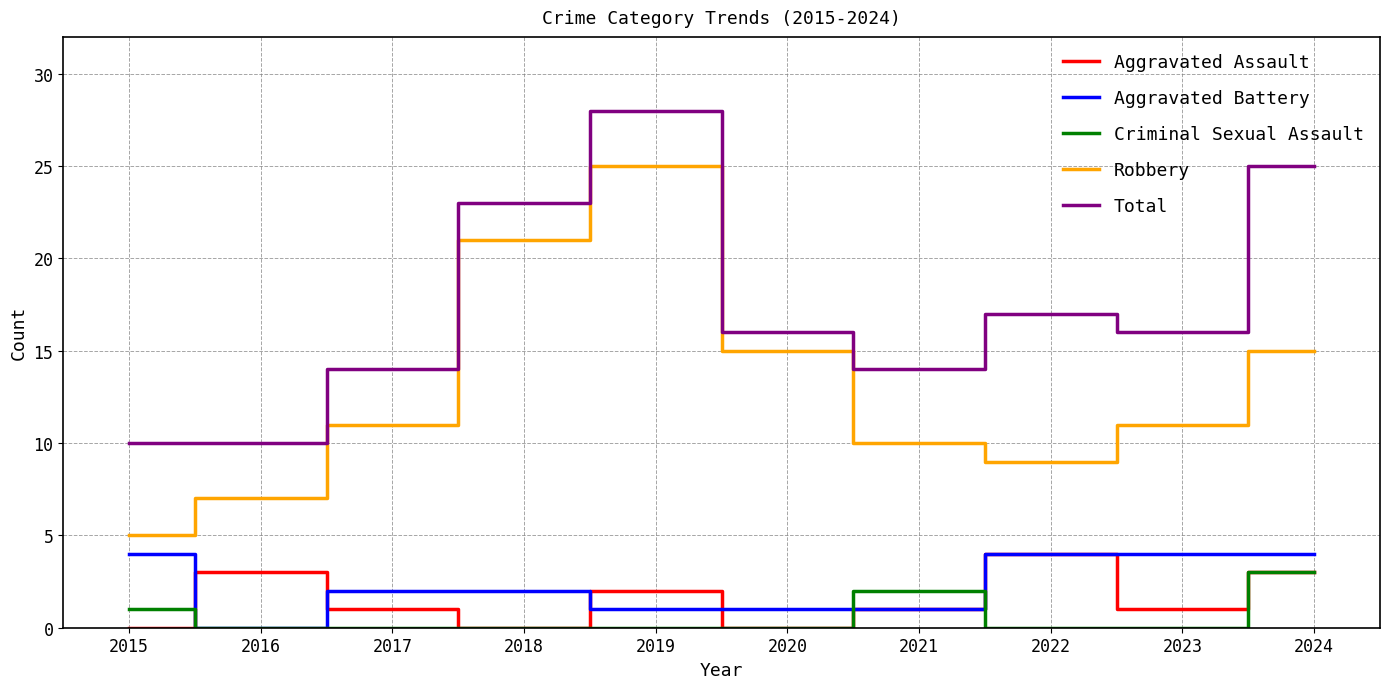

Where is Total nearest to the value 19?

2022